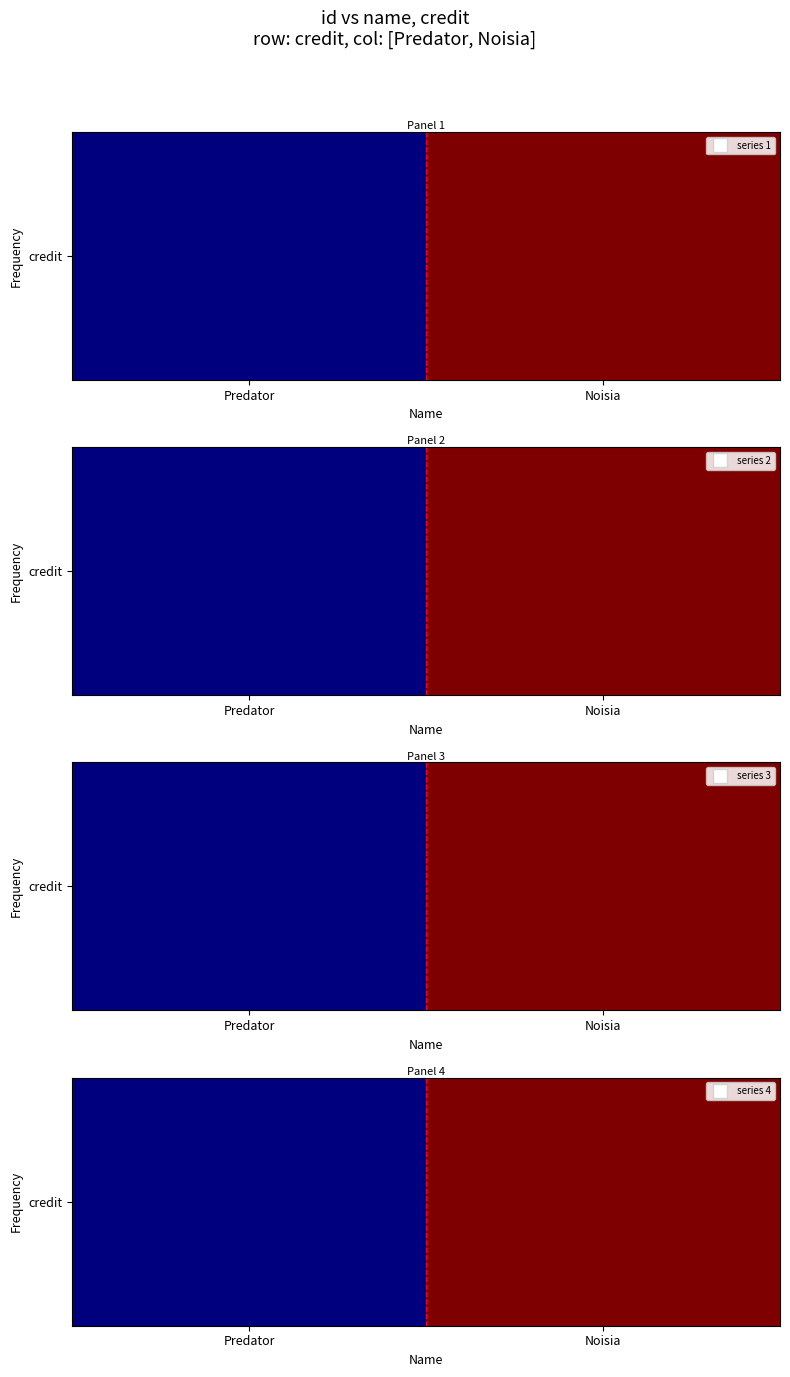

What is the smallest value displayed?

1361656.8